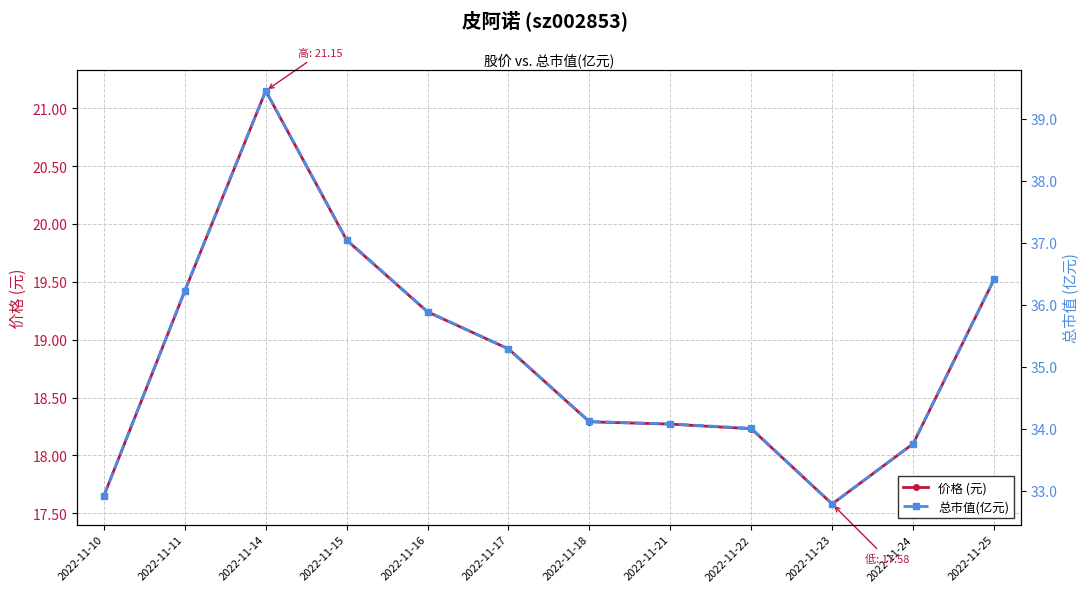

What is the total value across all series at 2022-11-11?

55.6